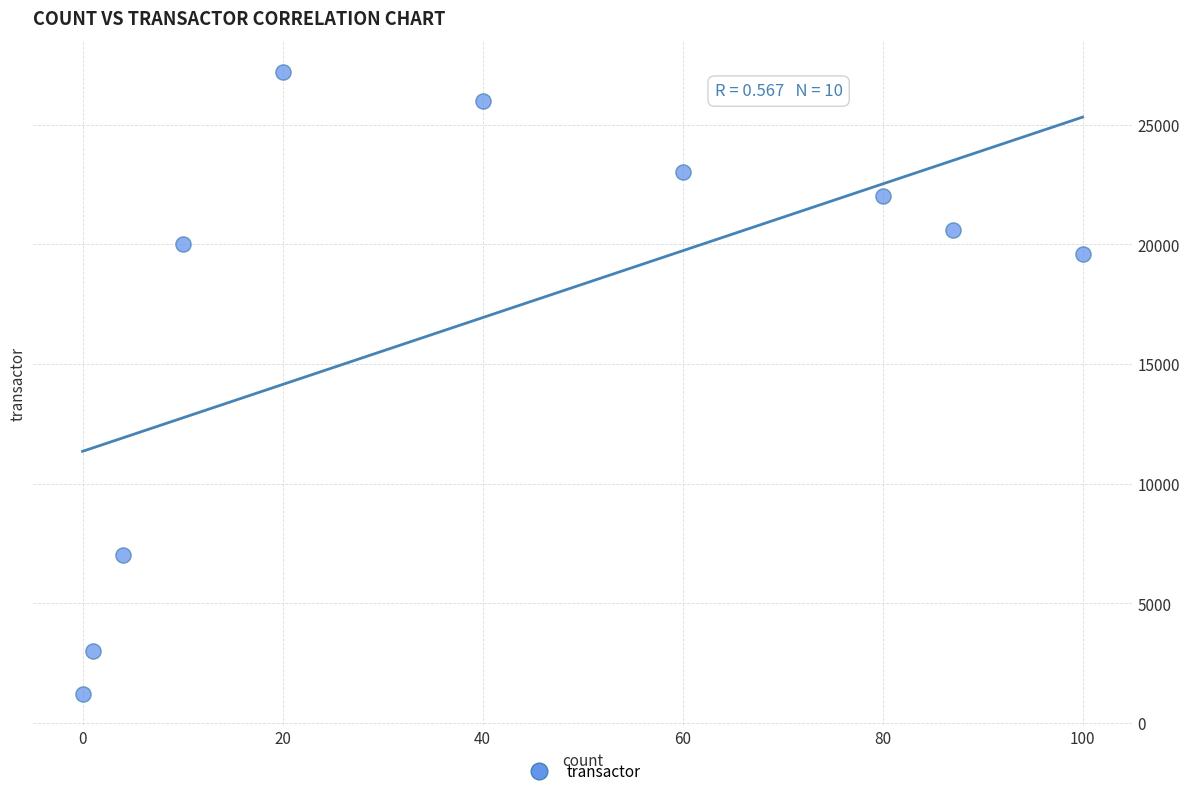

What Y value in the scatter plot is closest to 14200?

19600